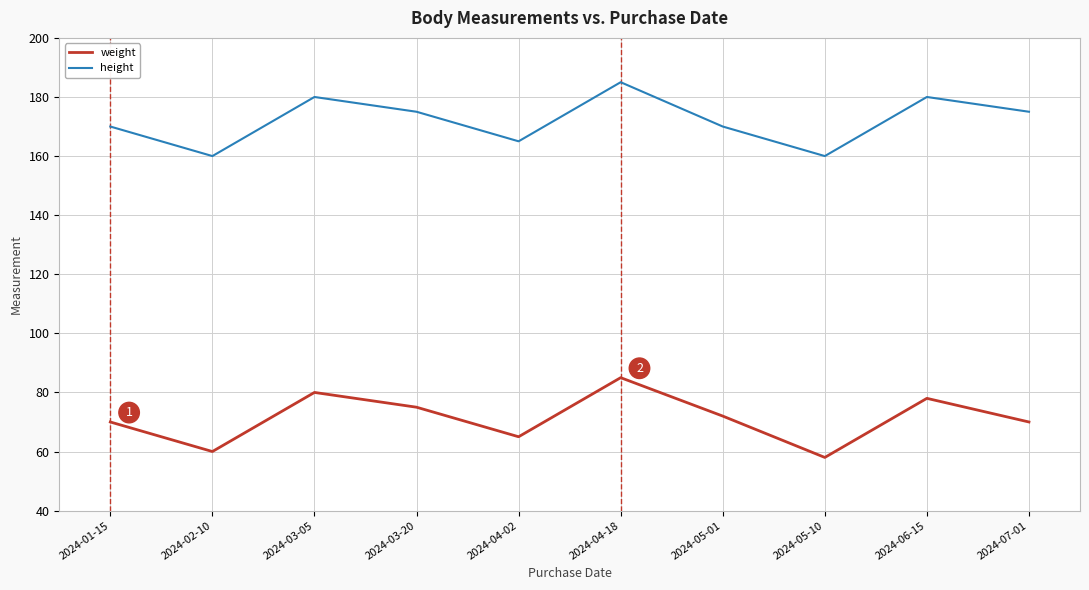

How many distinct data groups are displayed?

2